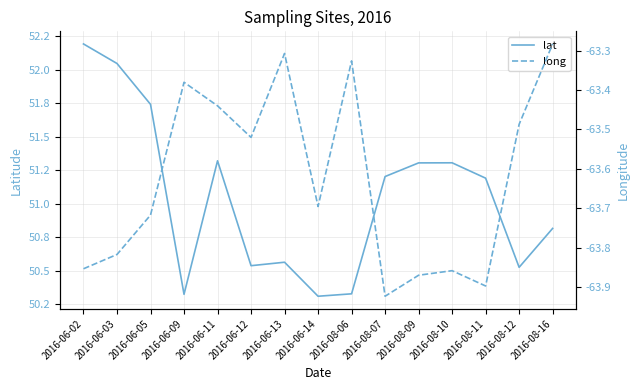

What is the label of the 2nd point from the right?

2016-08-12